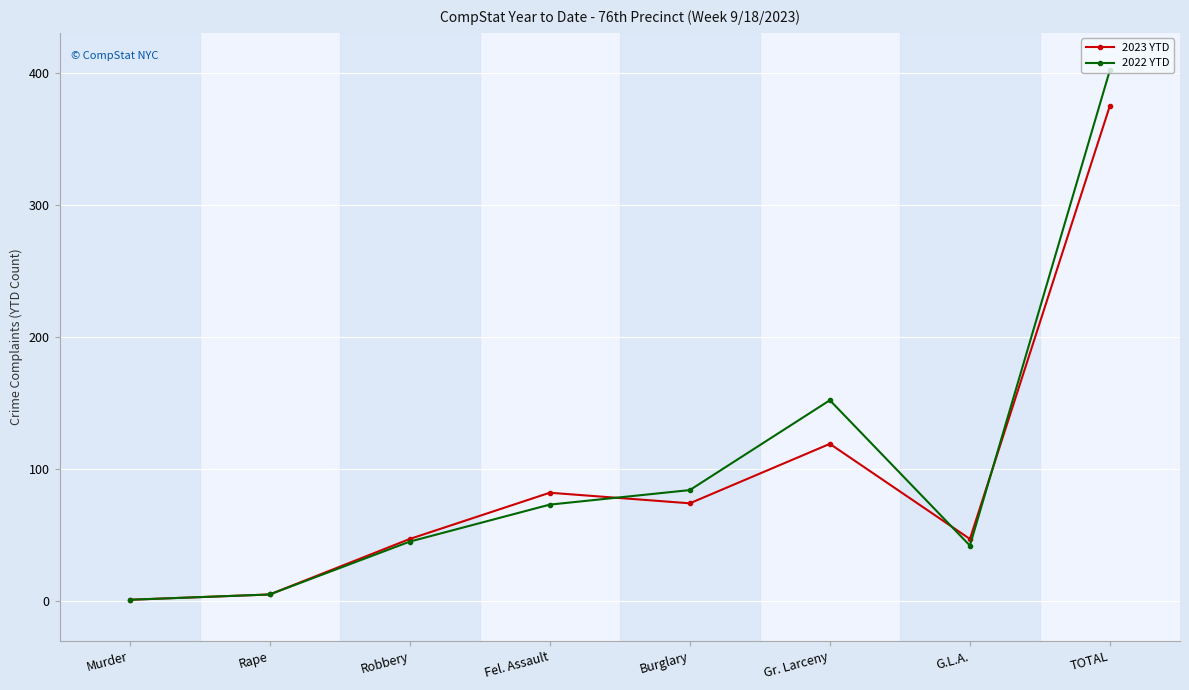

At how many categories does at least one series exceed 9?

6